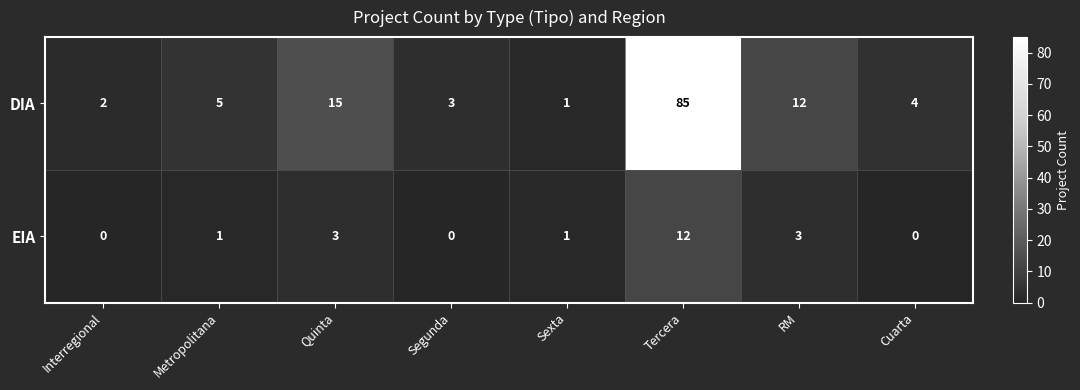

Which series has the largest range (max minus min)?

DIA